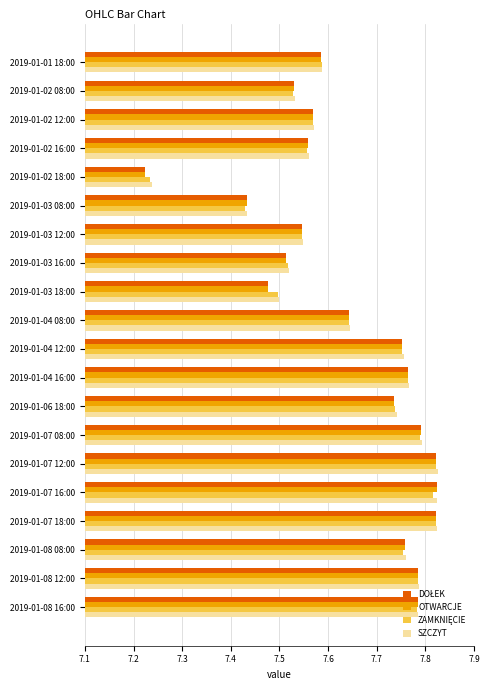

True or false: SZCZYT has a value of 7.8 at 2019-01-04 16:00.

True